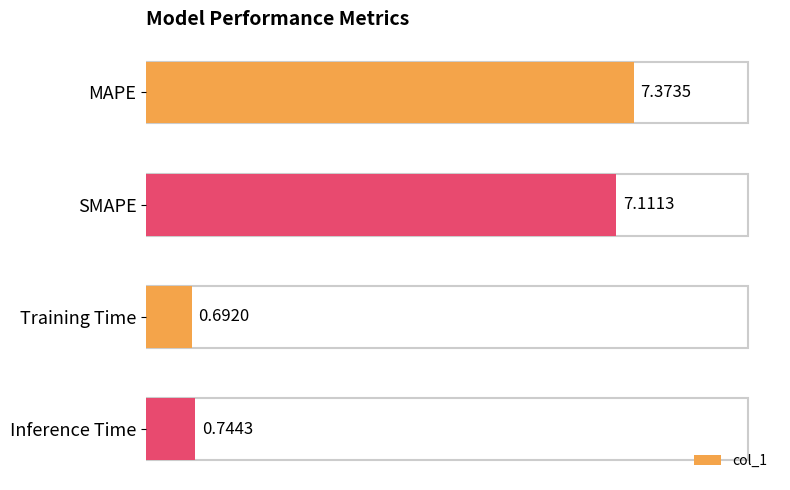

Which label corresponds to the smallest value in the chart?

Training Time